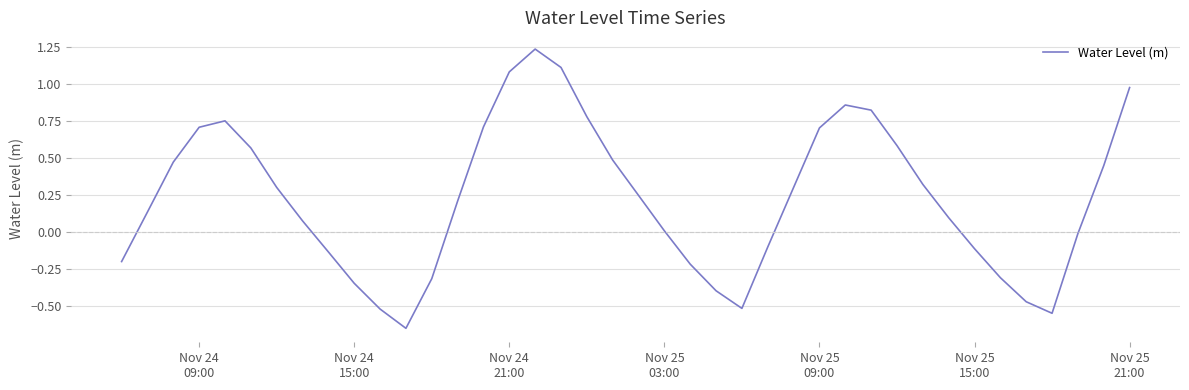

What is the difference between the maximum and minimum values?

1.9